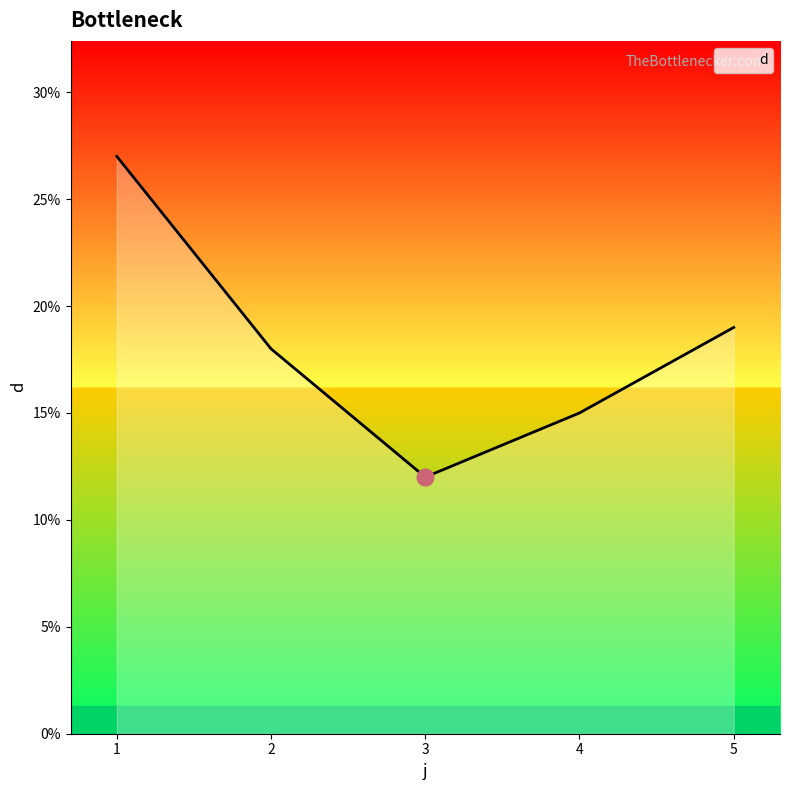

Where is the first local minimum?

3